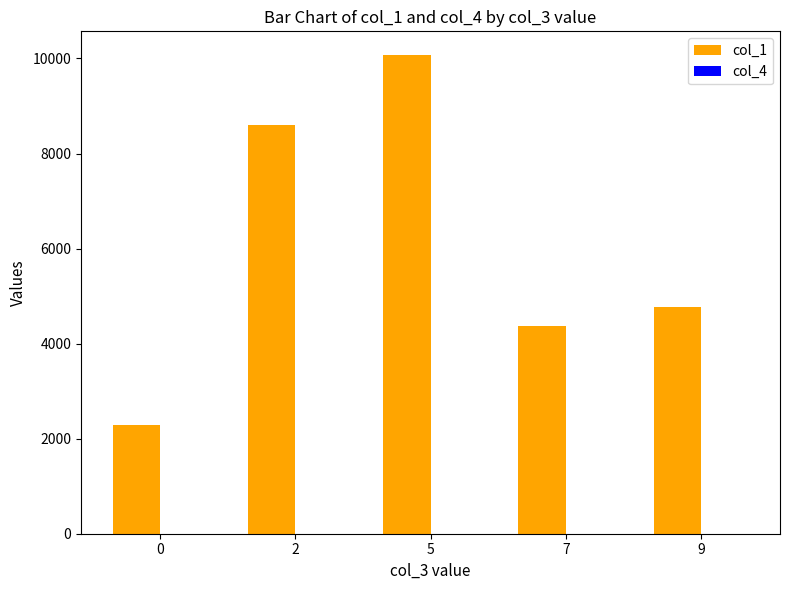

Count the number of data series in this chart.

2